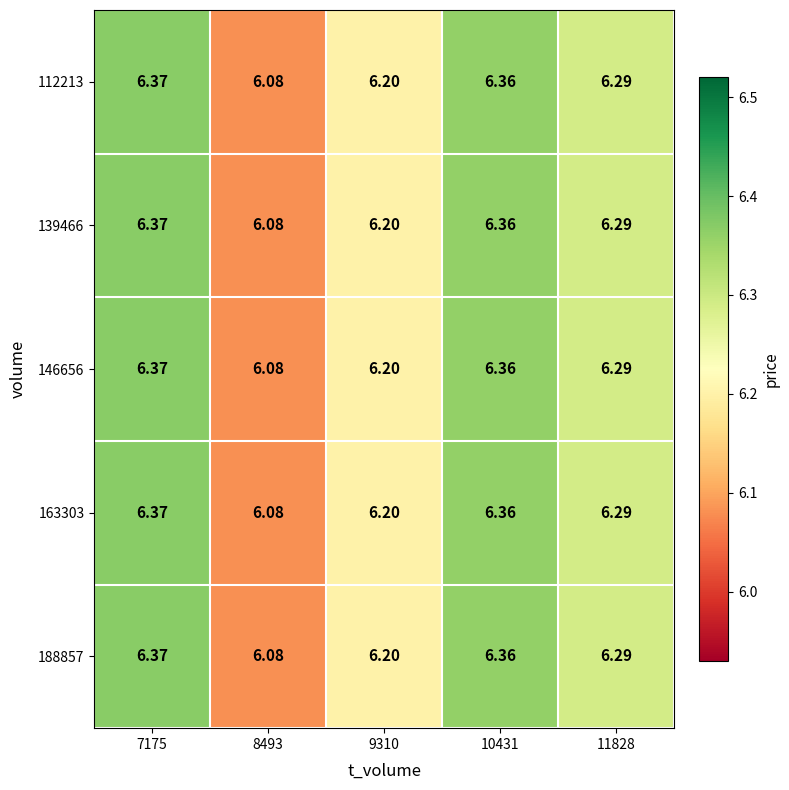

How many data points does each series have?

5